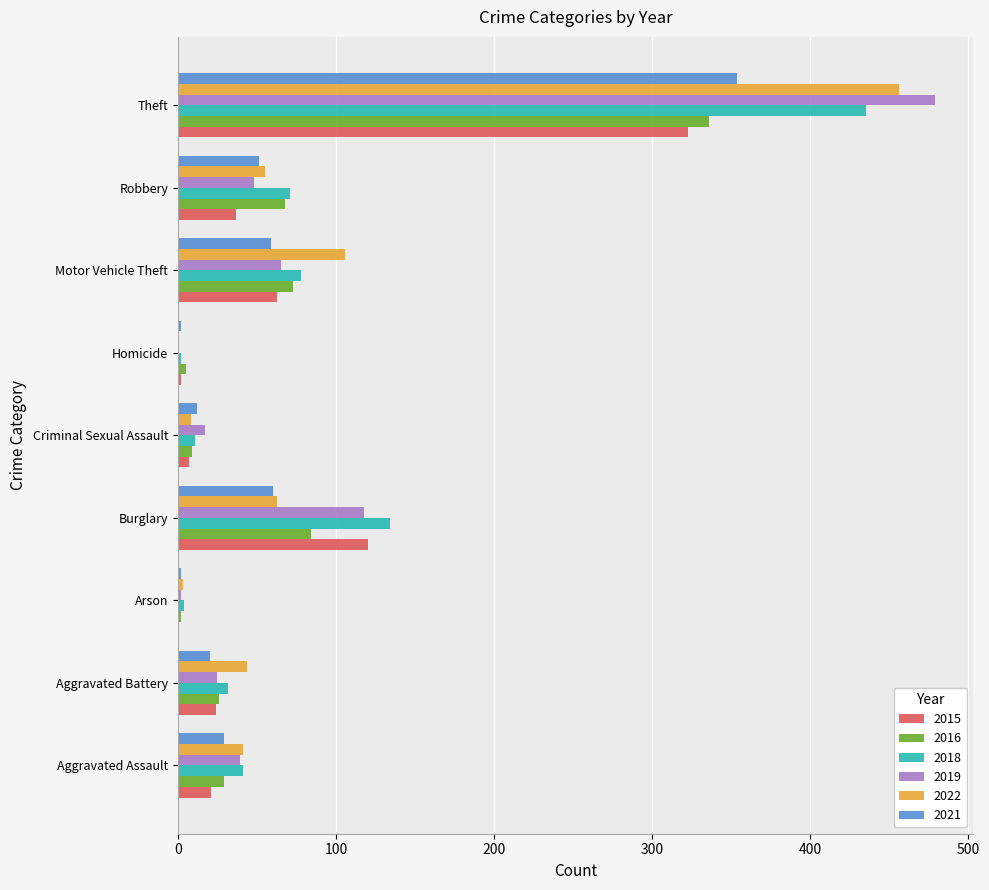

What is the difference between the 2021 values at Burglary and Aggravated Battery?

40